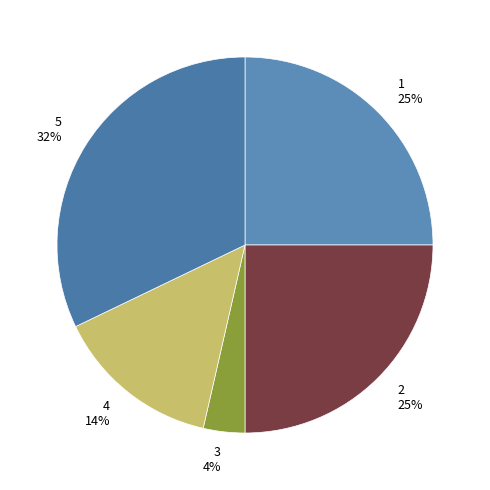

Which category has the biggest portion of the pie?

5